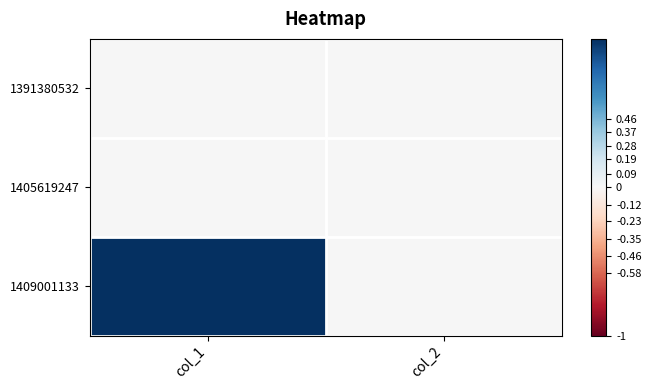

Rank the series at col_2 from highest to lowest value.

1391380532, 1405619247, 1409001133